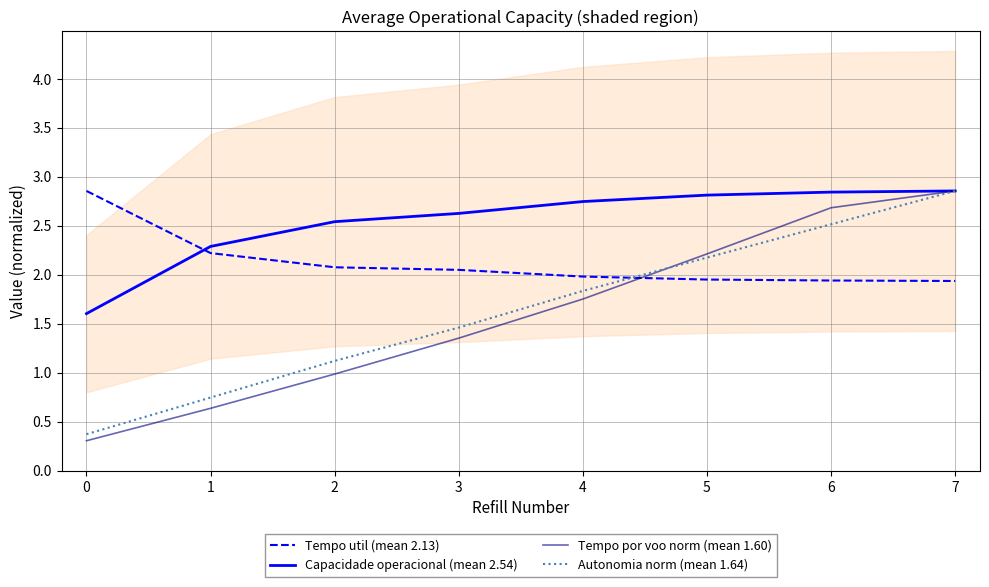

What is the difference between the maximum and second lowest values in the Capacidade operacional (mean 2.54) series?

0.6